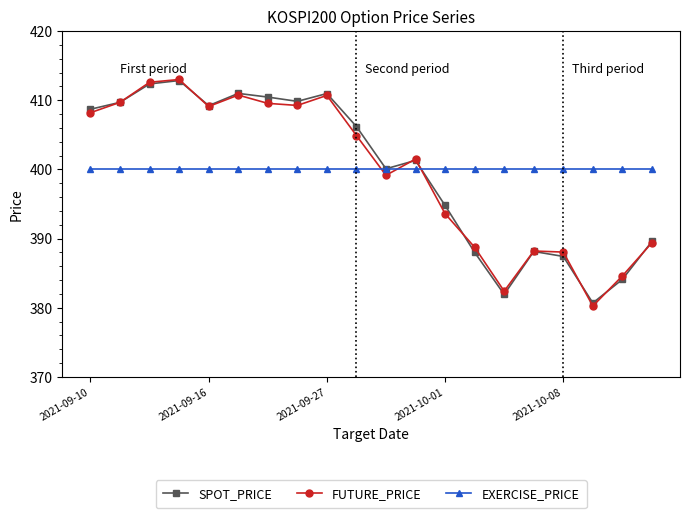

What are all the series names shown in the legend?

SPOT_PRICE, FUTURE_PRICE, EXERCISE_PRICE